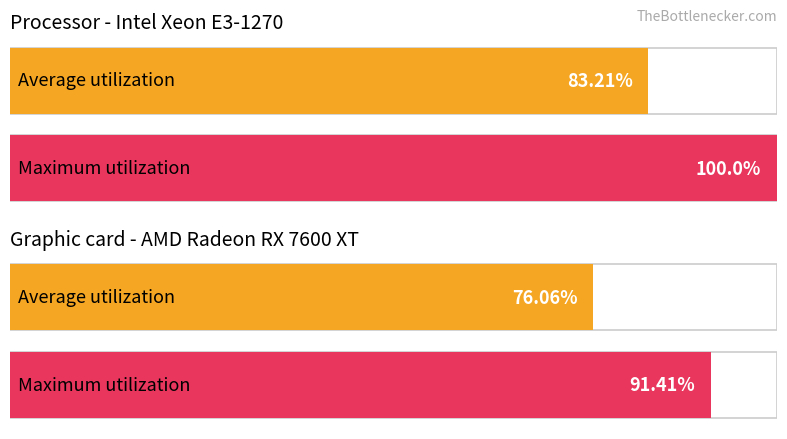

Rank the categories by Maximum utilization value from lowest to highest.

1, 0